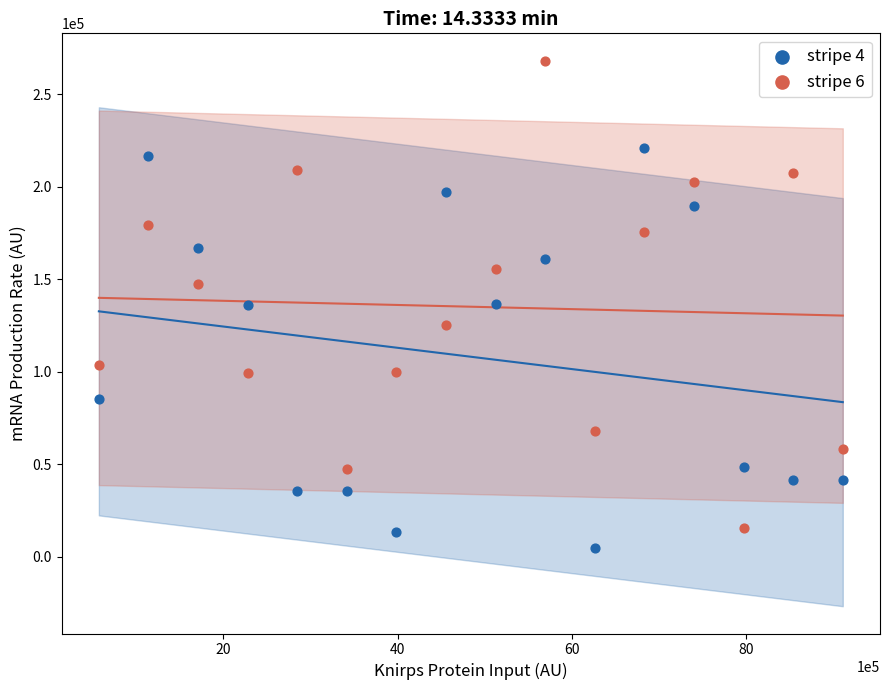

What are all the series names shown in the legend?

stripe 4, stripe 6